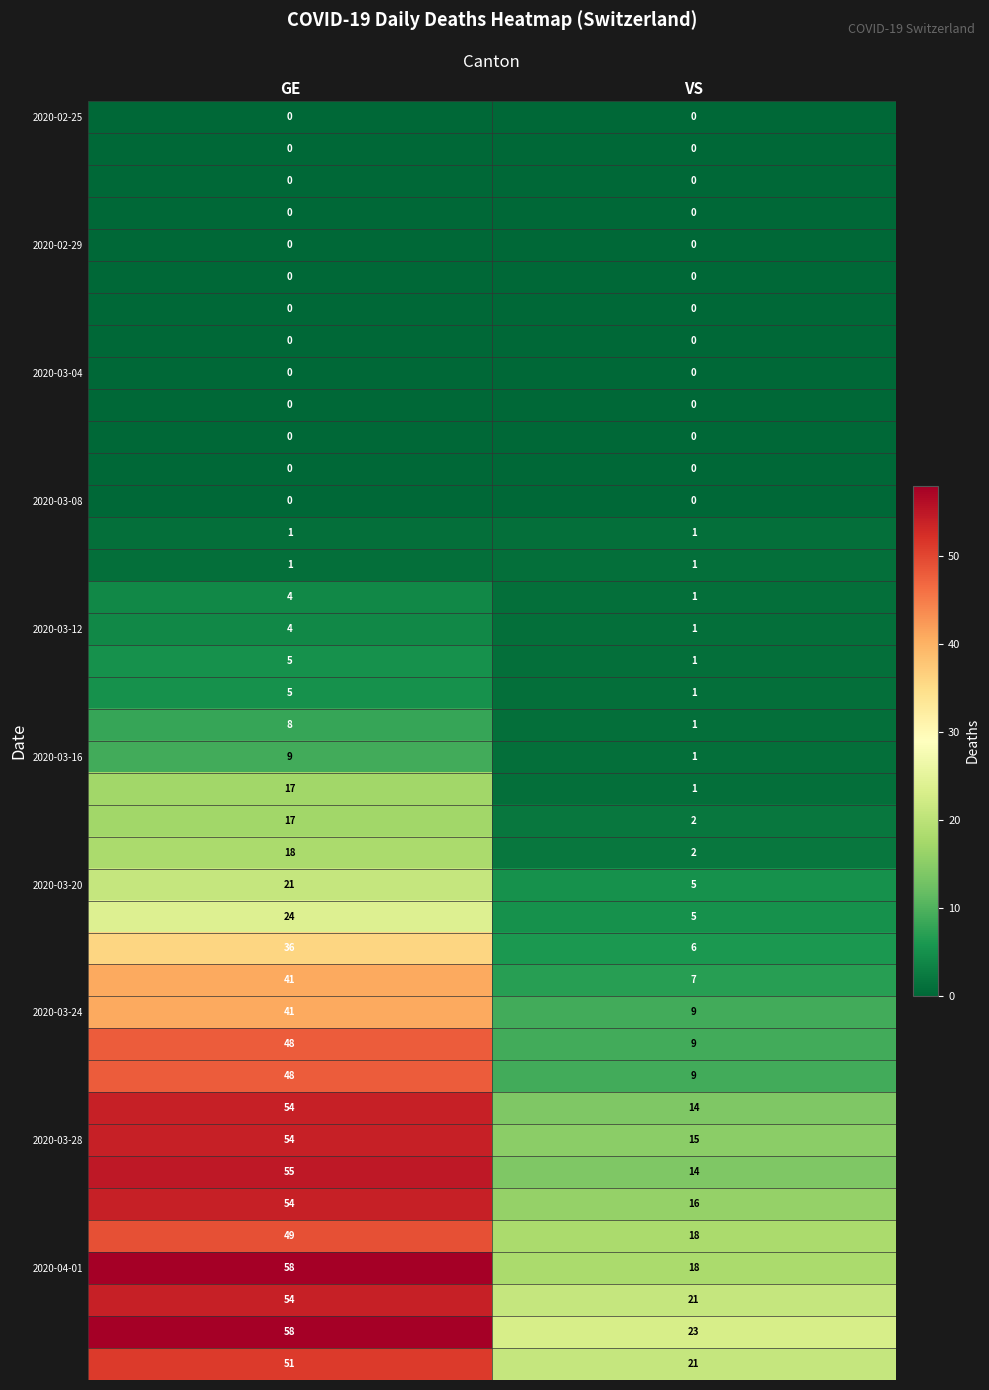

What is the greatest value displayed?

58